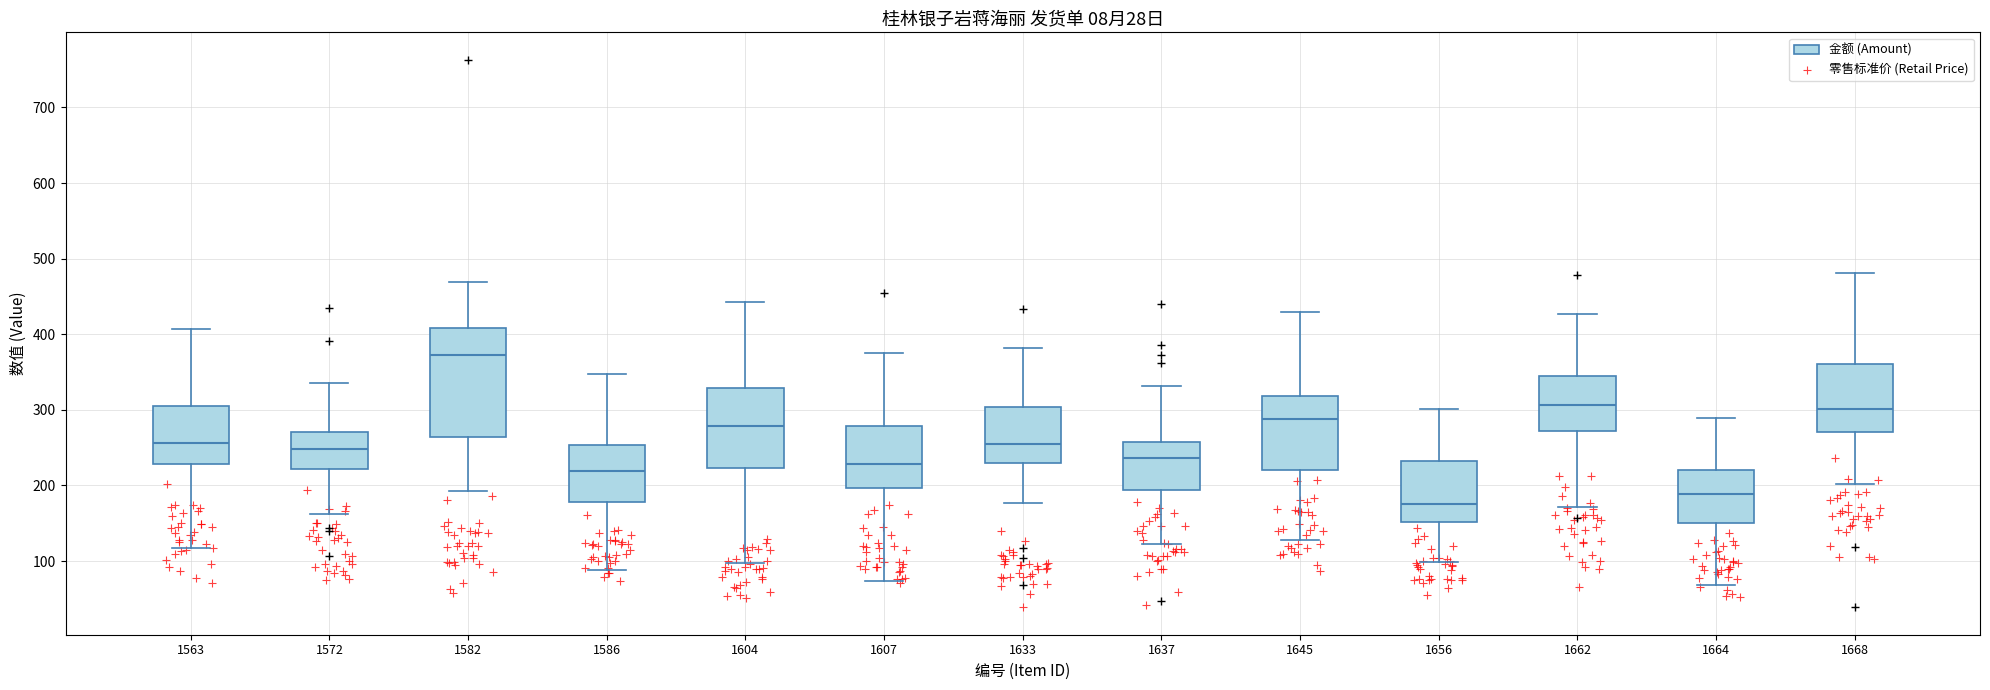

Reading left to right, read every box against the y-axis: the position of its median line, the range the box covers, and the ends of its whiskers. The values are not printed on the chart, so give them approximately, as read against the axis.

1563: median 260, box 230 to 300, whiskers 120 to 410
1572: median 250, box 220 to 270, whiskers 160 to 340
1582: median 370, box 260 to 410, whiskers 190 to 470
1586: median 220, box 180 to 250, whiskers 90 to 350
1604: median 280, box 220 to 330, whiskers 100 to 440
1607: median 230, box 200 to 280, whiskers 70 to 380
1633: median 250, box 230 to 300, whiskers 180 to 380
1637: median 240, box 190 to 260, whiskers 120 to 330
1645: median 290, box 220 to 320, whiskers 130 to 430
1656: median 180, box 150 to 230, whiskers 100 to 300
1662: median 310, box 270 to 340, whiskers 170 to 430
1664: median 190, box 150 to 220, whiskers 70 to 290
1668: median 300, box 270 to 360, whiskers 200 to 480